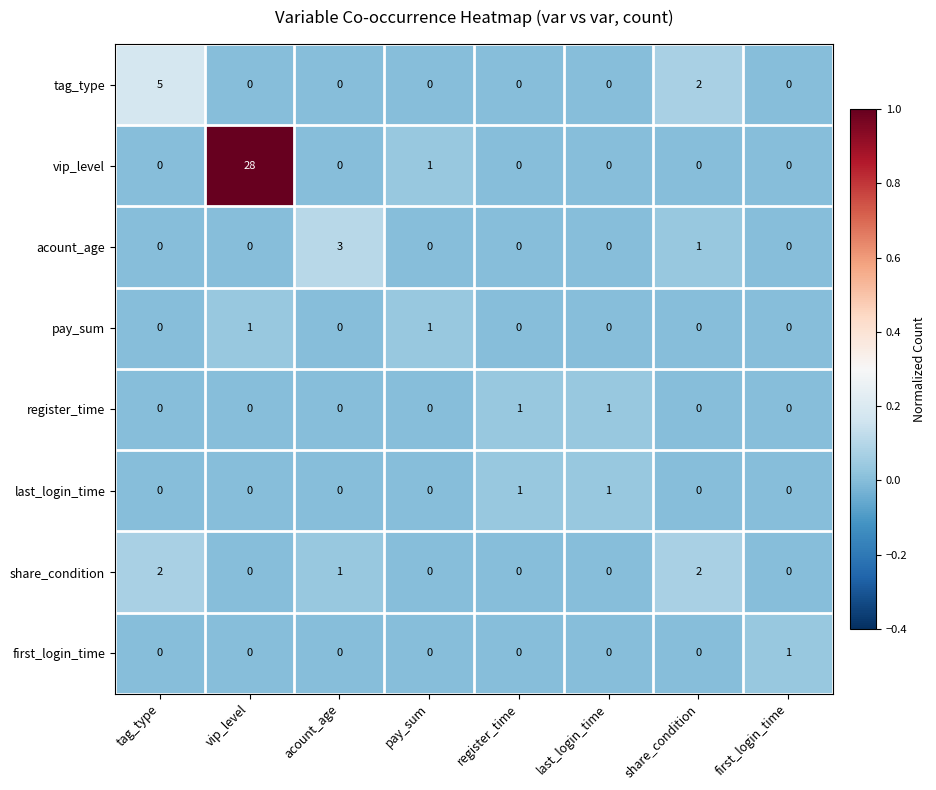

Which series has the largest total across all categories?

vip_level